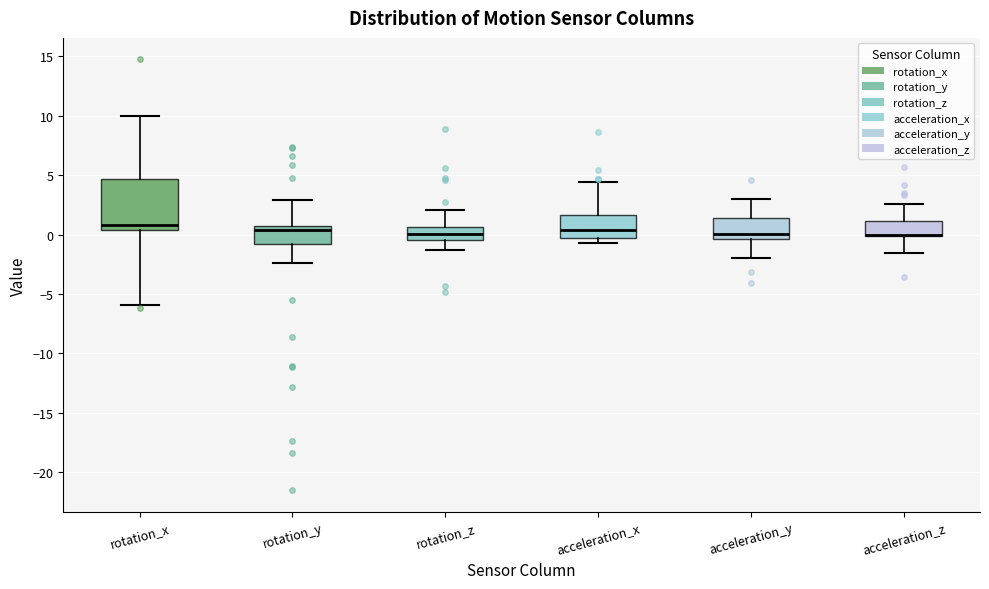

Reading left to right, read every box against the y-axis: the position of its median line, the range the box covers, and the ends of its whiskers. The values are not printed on the chart, so give them approximately, as read against the axis.

rotation_x: median 1.0, box 0.5 to 4.5, whiskers -6.0 to 10.0
rotation_y: median 0.5 (just below the box's upper edge), box -1.0 to 0.5, whiskers -2.5 to 3.0
rotation_z: median 0.0, box -0.5 to 0.5, whiskers -1.5 to 2.0
acceleration_x: median 0.5, box -0.5 to 1.5, whiskers -0.5 (just below the box's lower edge) to 4.5
acceleration_y: median 0.0, box -0.5 to 1.5, whiskers -2.0 to 3.0
acceleration_z: median 0.0 (drawn on the box's lower edge), box 0.0 to 1.0, whiskers -1.5 to 2.5